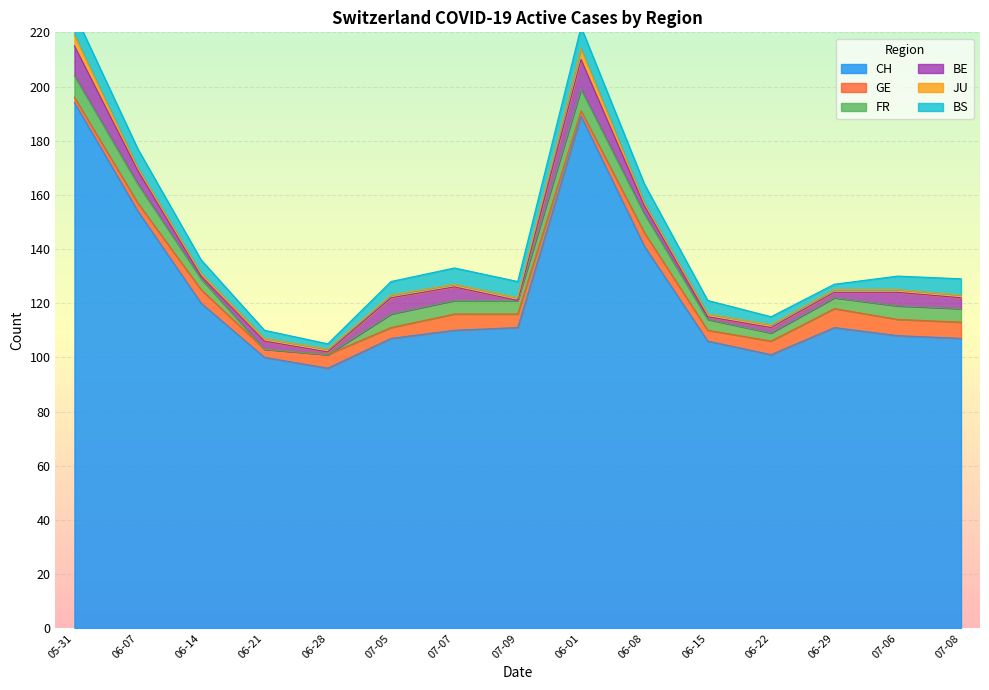

What is the label of the 12th point from the right?

2020-06-21